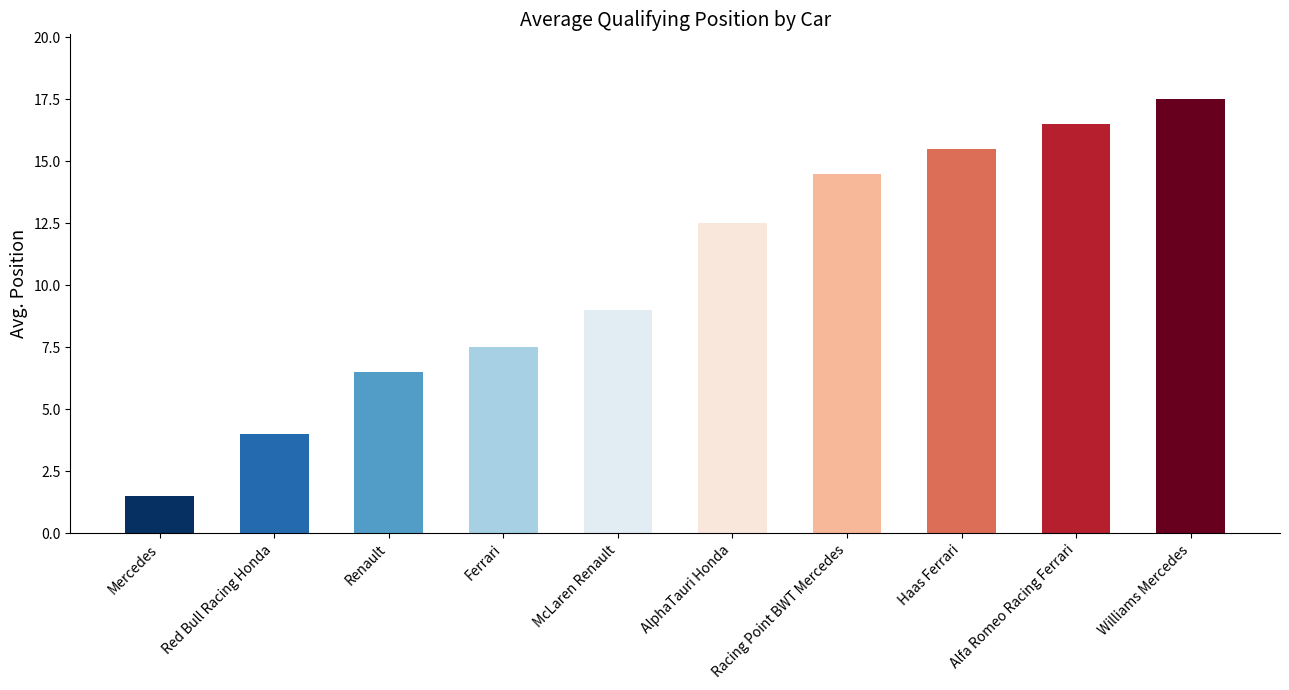

True or false: the data shows 23.0 at Racing Point BWT Mercedes.

False